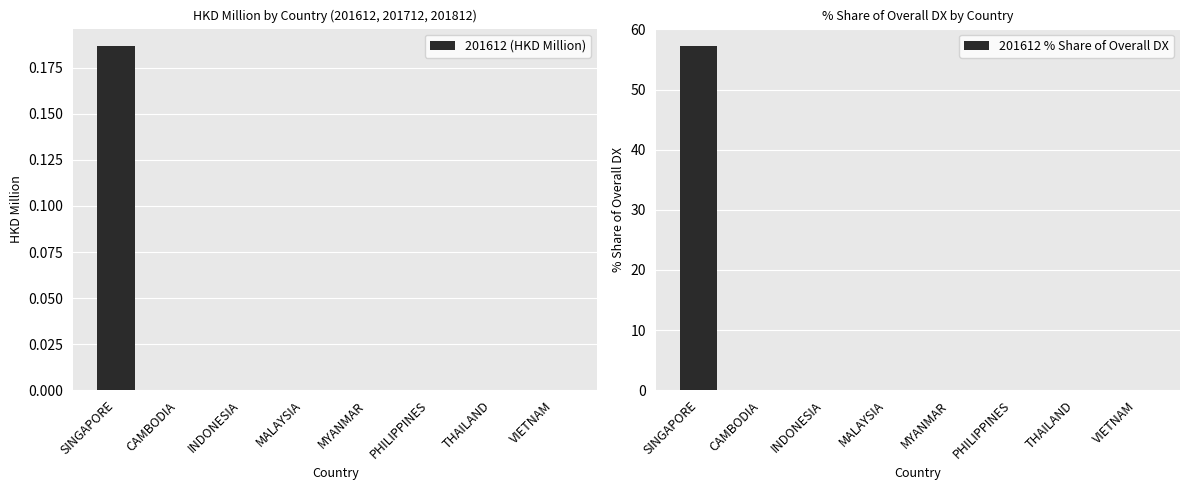

Which series has the widest spread of values?

201612 % Share of Overall DX